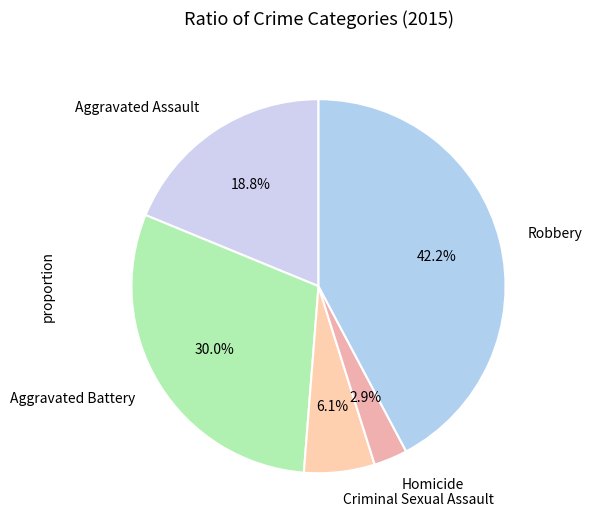

True or false: Homicide accounts for 13% of the total.

False